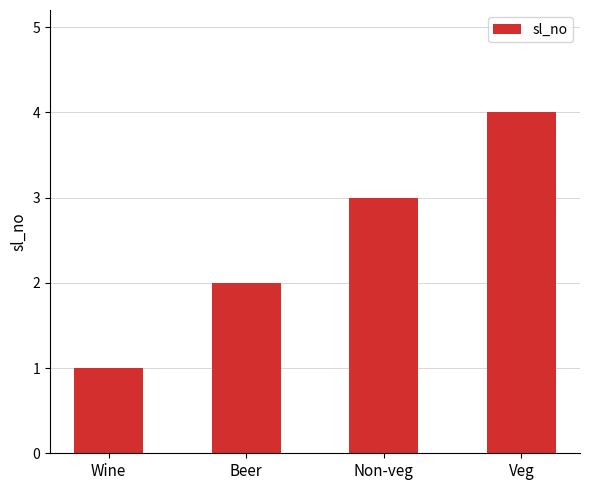

What is the value of the 2nd bar from the left?

2